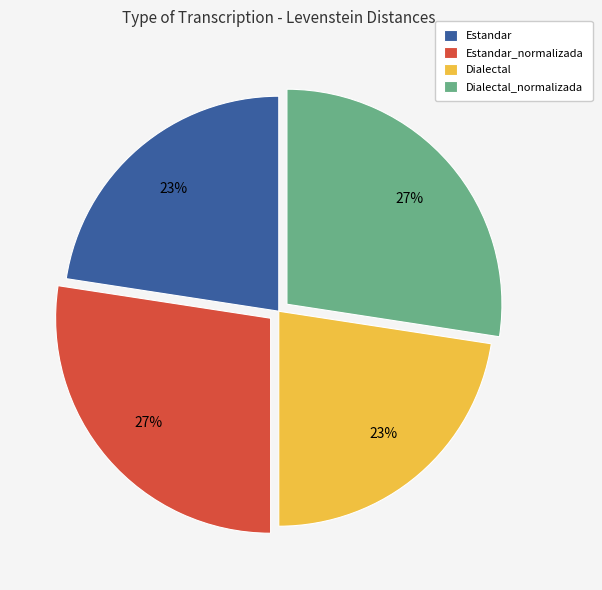

True or false: Estandar accounts for 12% of the total.

False